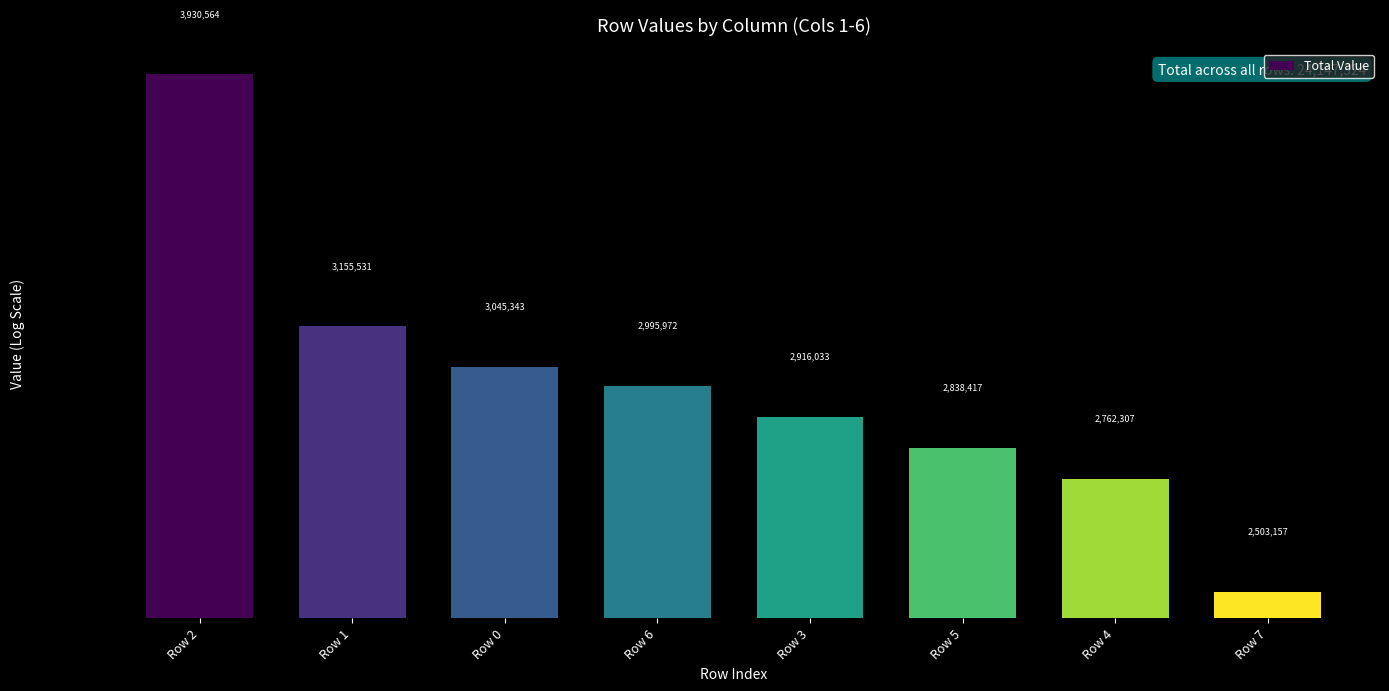

Where is the data nearest to the value 3216860?

Row 1